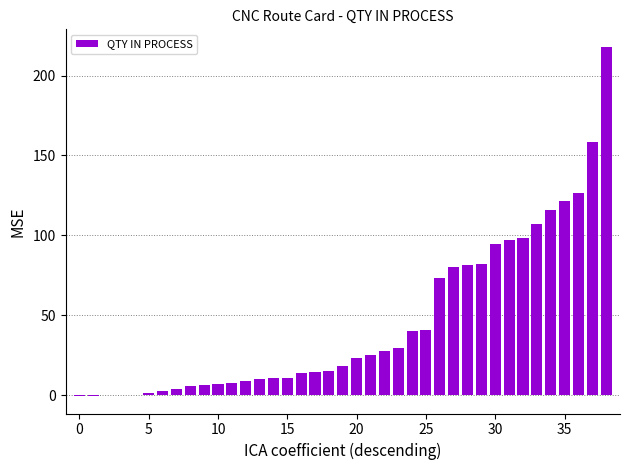

Are the bars grouped side by side (vs. stacked)?

No